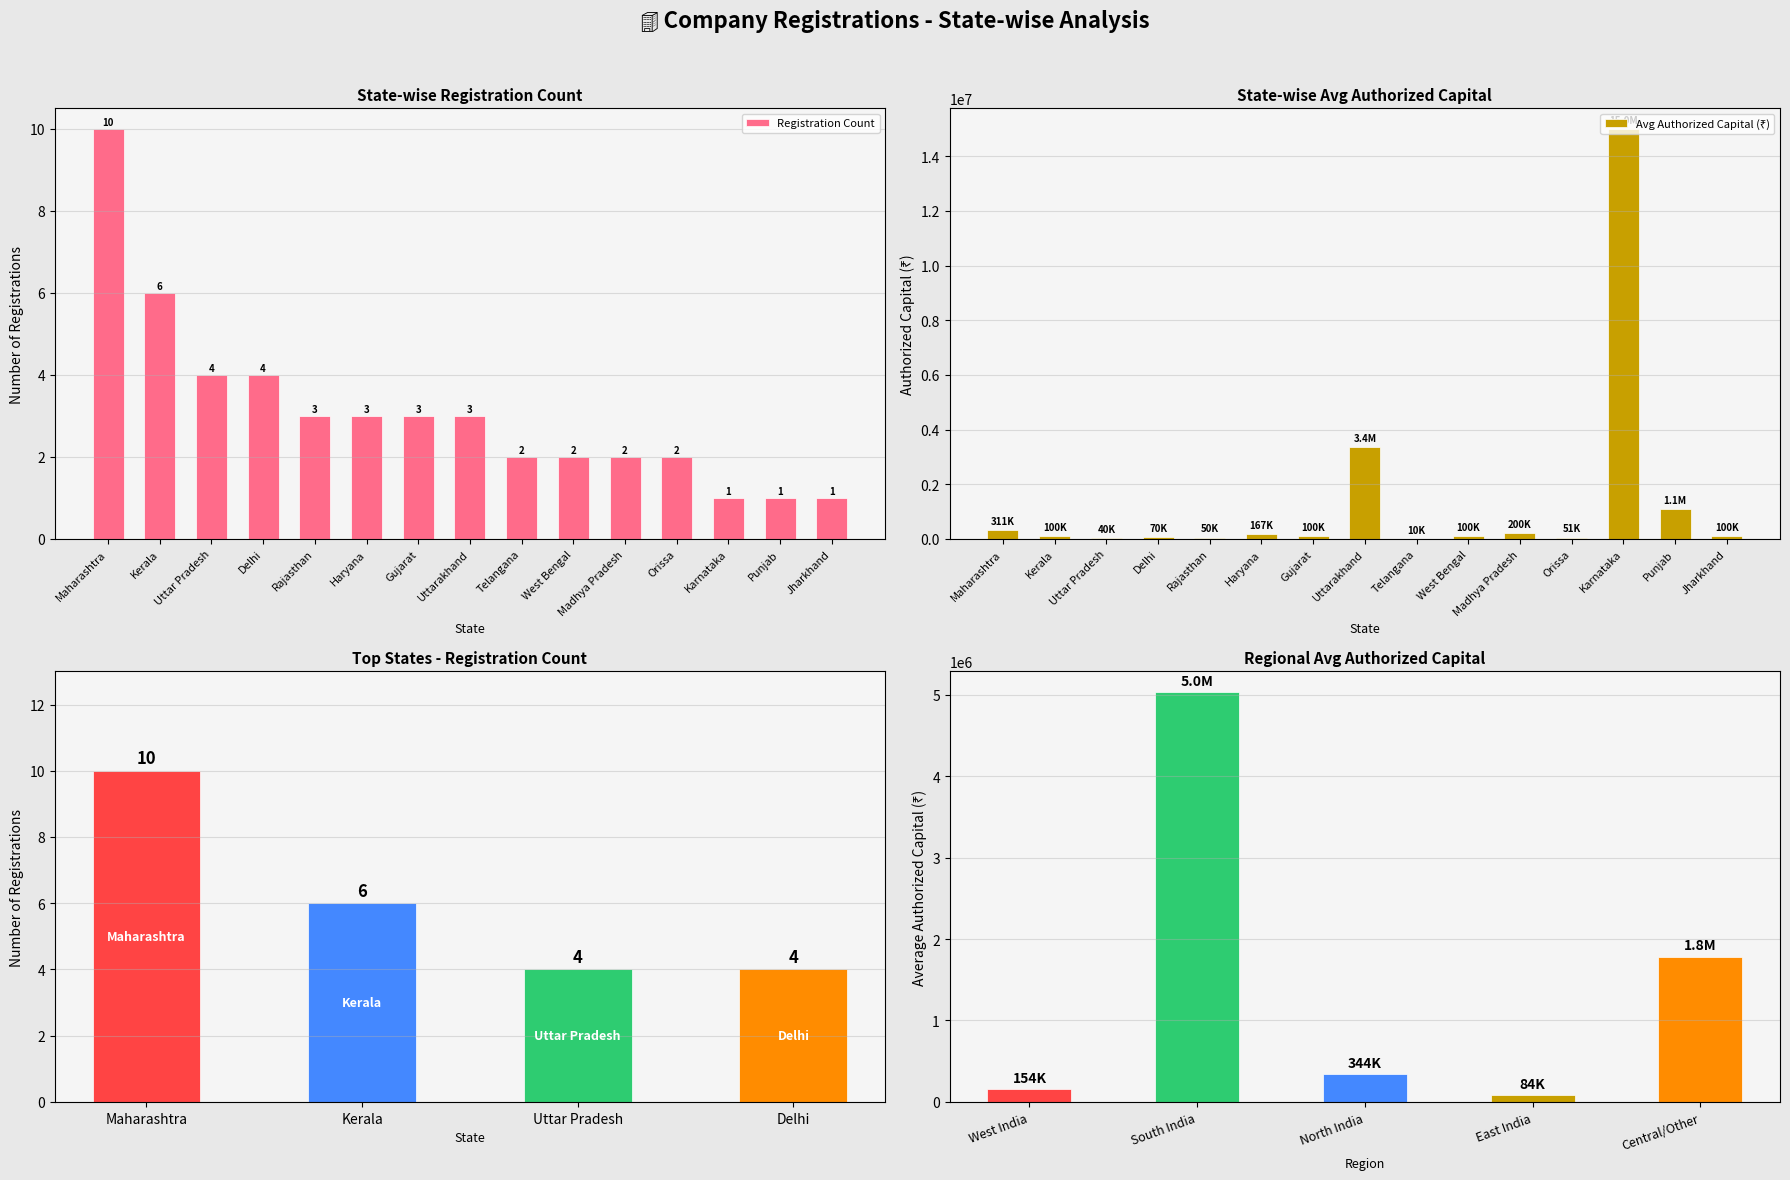

At how many categories does at least one series exceed 12627214?

1